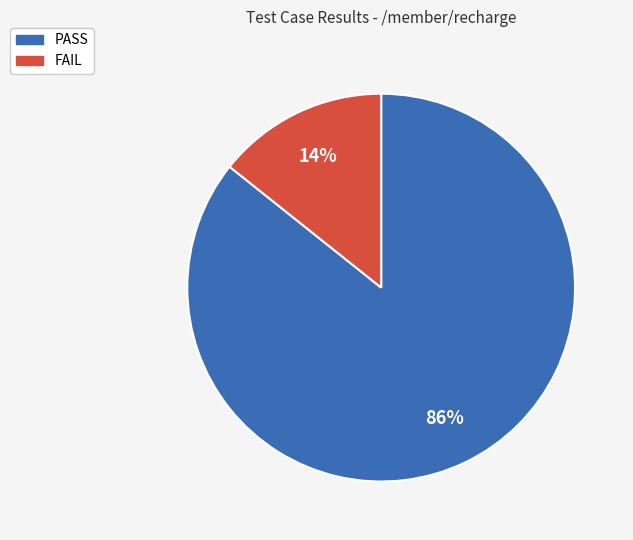

How many segments does this pie chart have?

2